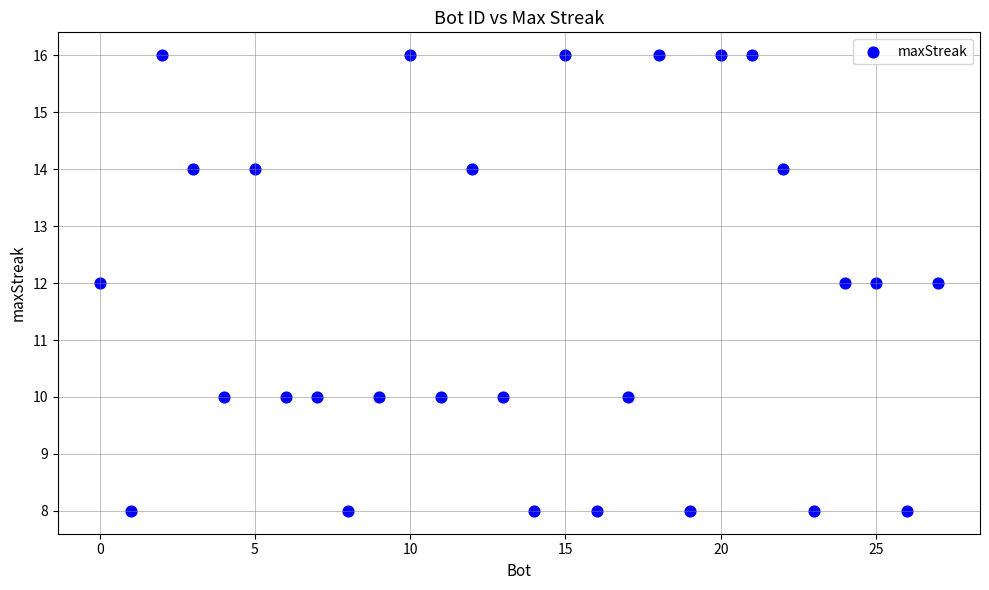

What is the range of Y values (max minus min)?

8